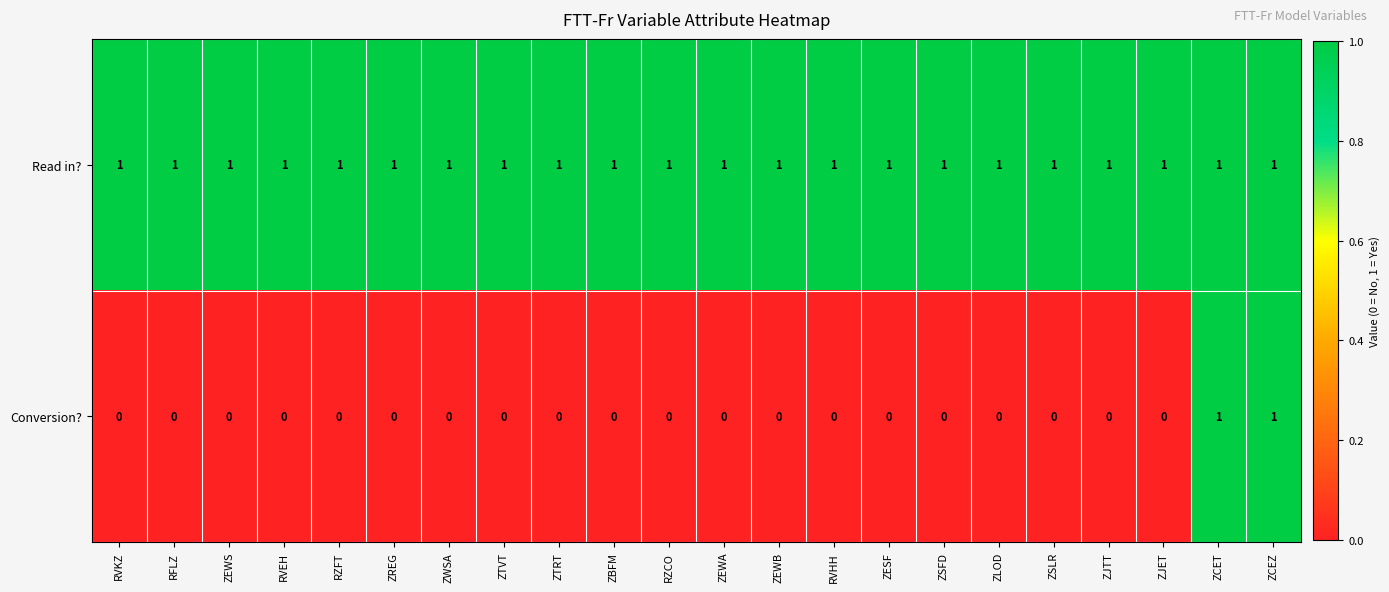

Is it true that Conversion? equals 0 at ZJTT?

True